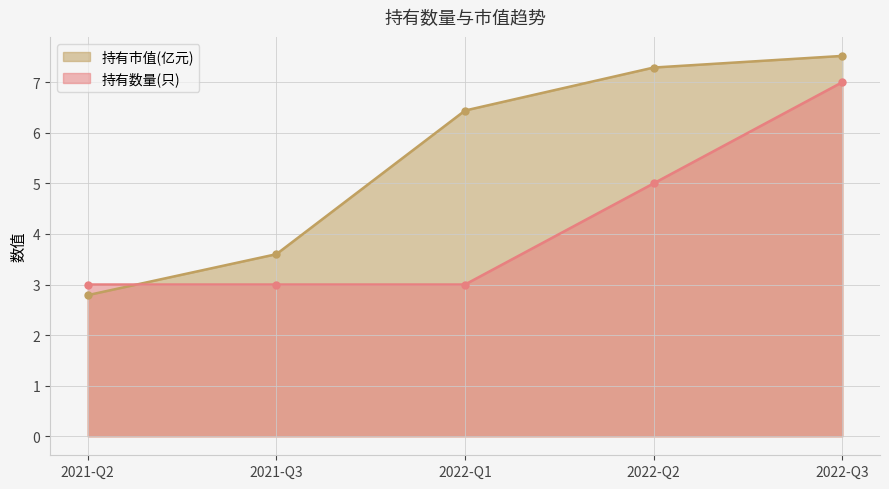

Which series has the widest spread of values?

持有市值(亿元)